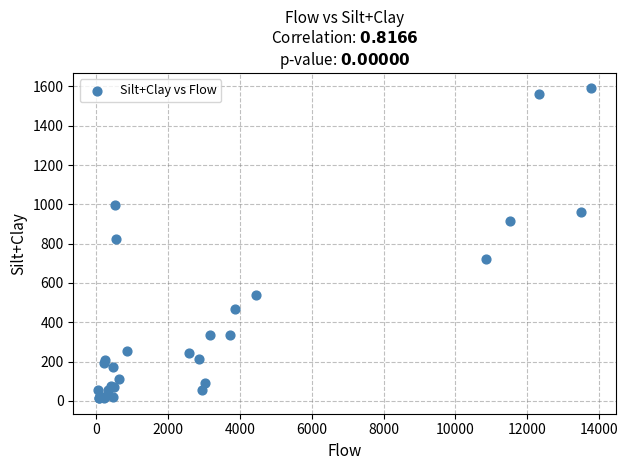

What Y value in the scatter plot is closest to 801?

825.0